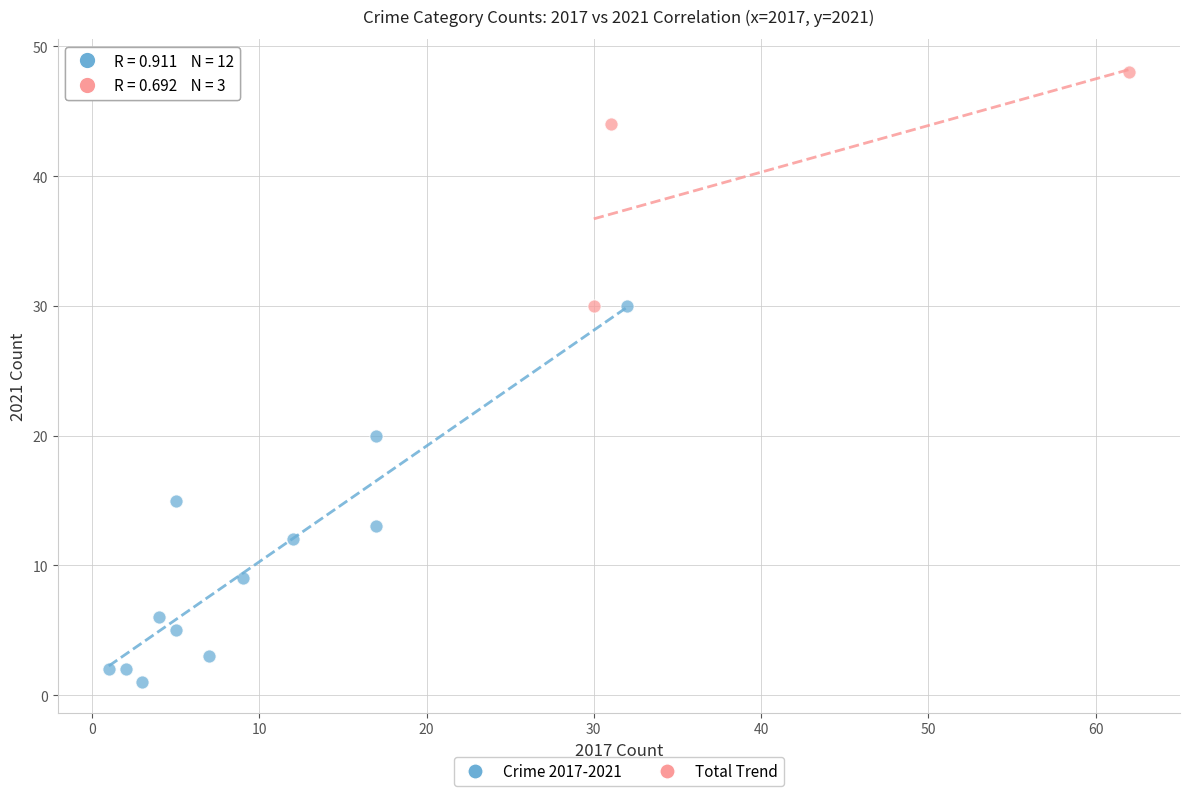

Which series has the widest spread of Y values?

Crime 2017-2021